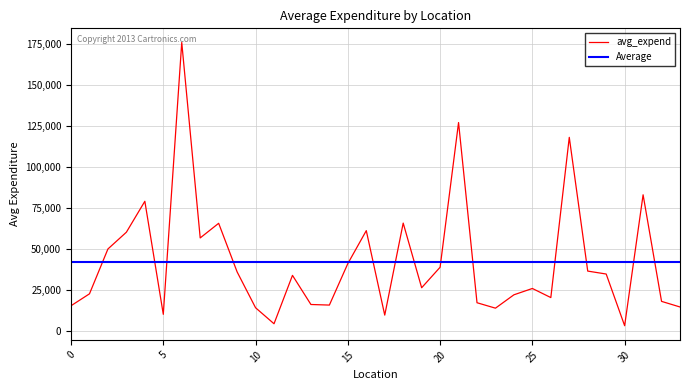

What is the highest value of the Average series?

42251.2